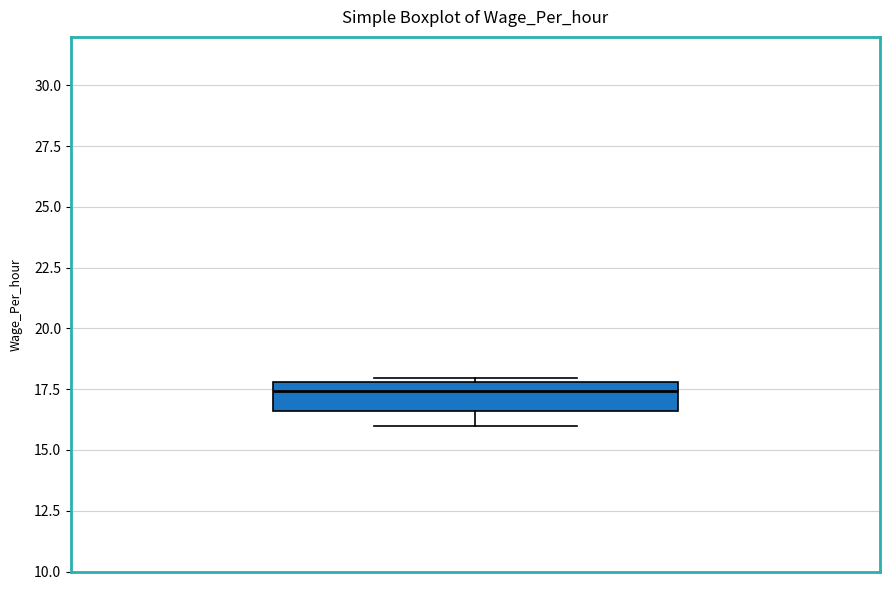

Transcribe this box plot: give where the median line is, the range the box spans, and where the two whiskers end, as read against the y-axis. The values are not printed on the chart, so give them approximately, as read against the axis.

median 17.5, box 16.5 to 18.0, whiskers 16.0 to 18.0